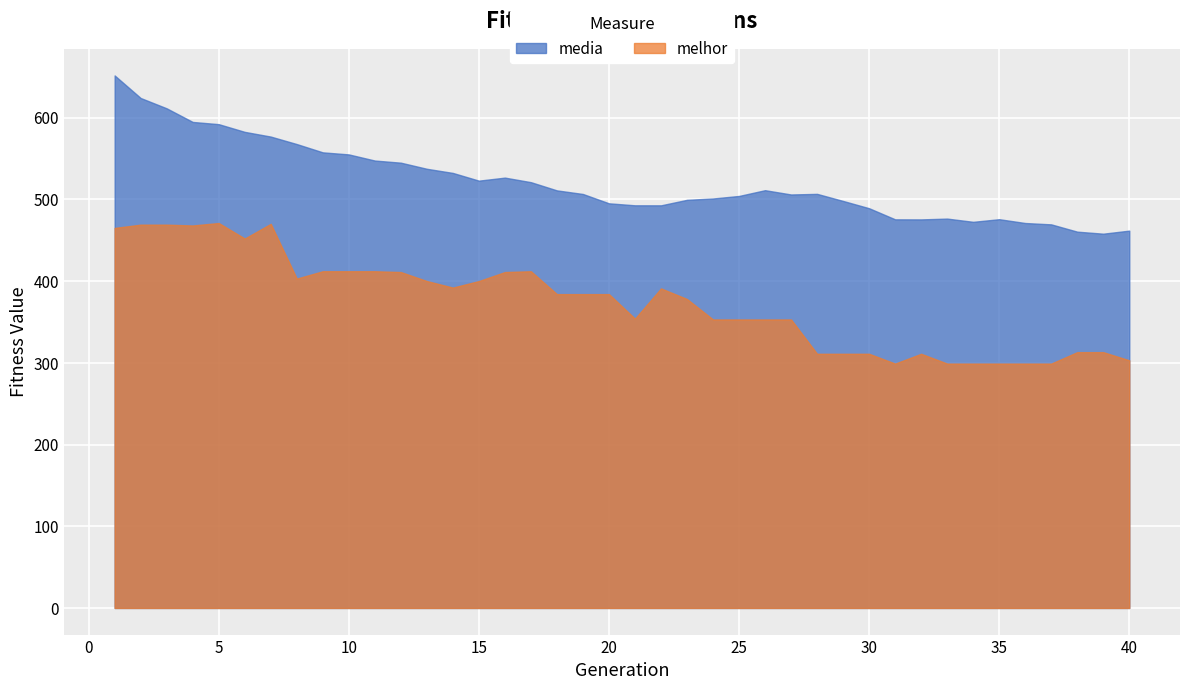

True or false: media and melhor cross at least once.

False